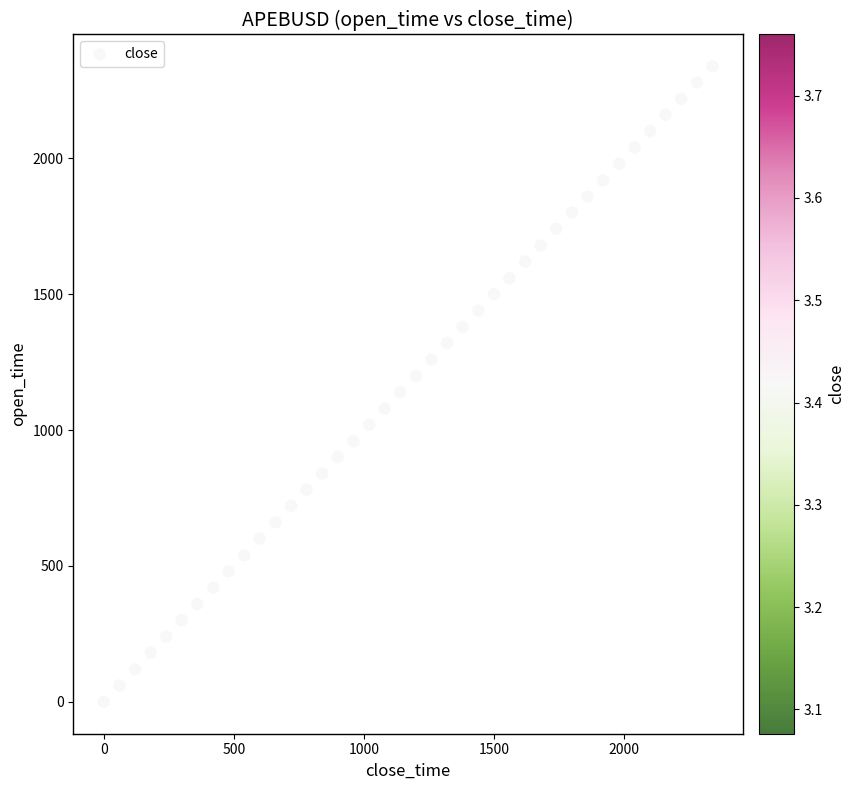

What is the range of Y values (max minus min)?

2340.0